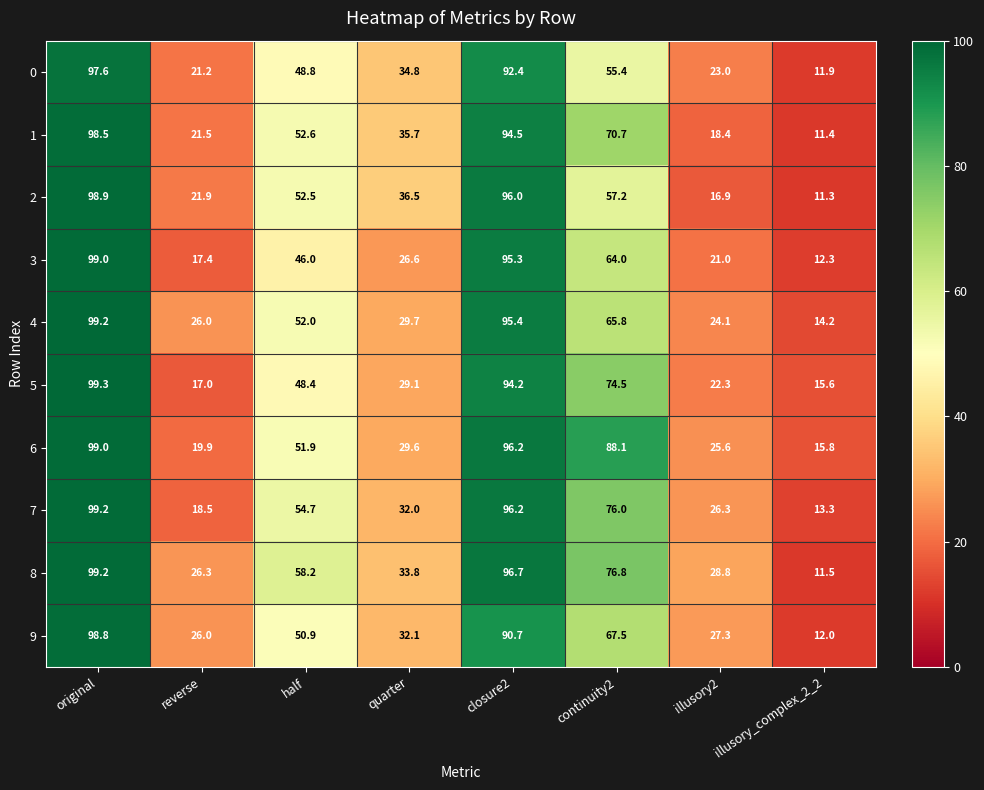

What is the minimum value shown in the chart?

11.3